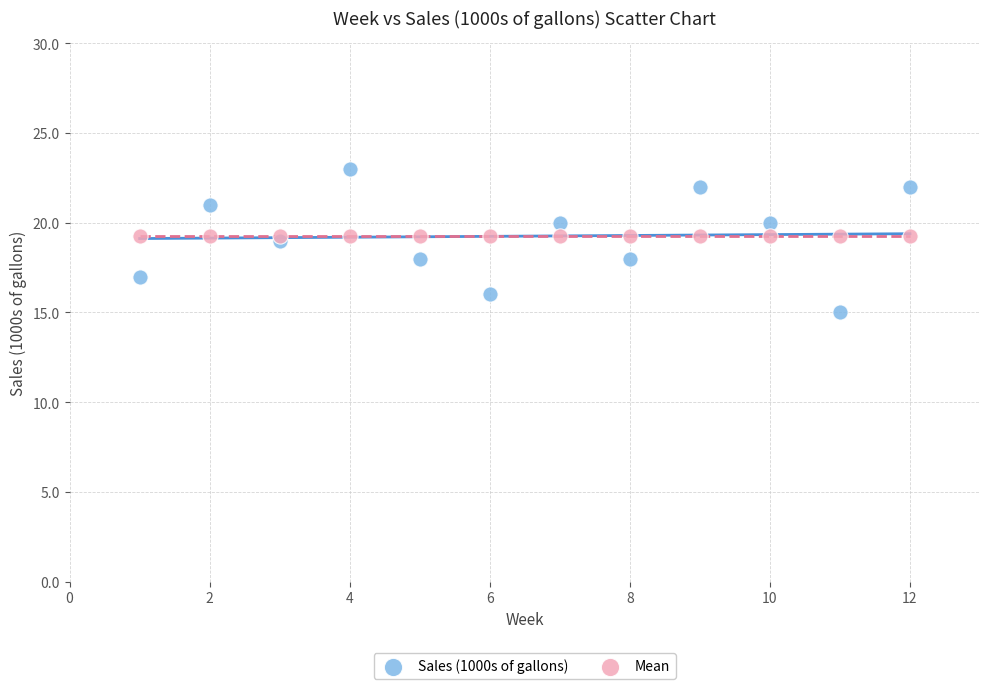

What are all the series names shown in the legend?

Sales (1000s of gallons), Mean